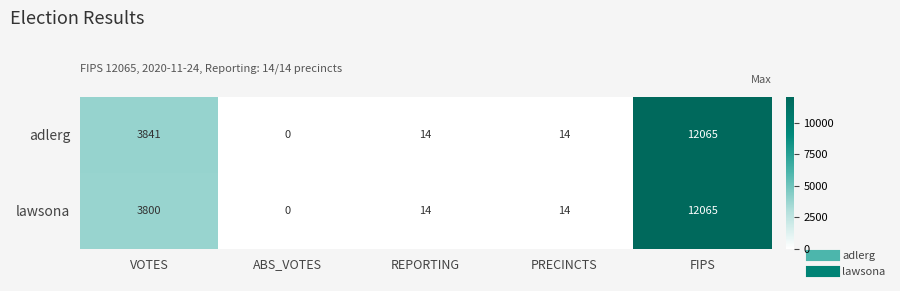

List the series in order of their overall mean, highest first.

adlerg, lawsona